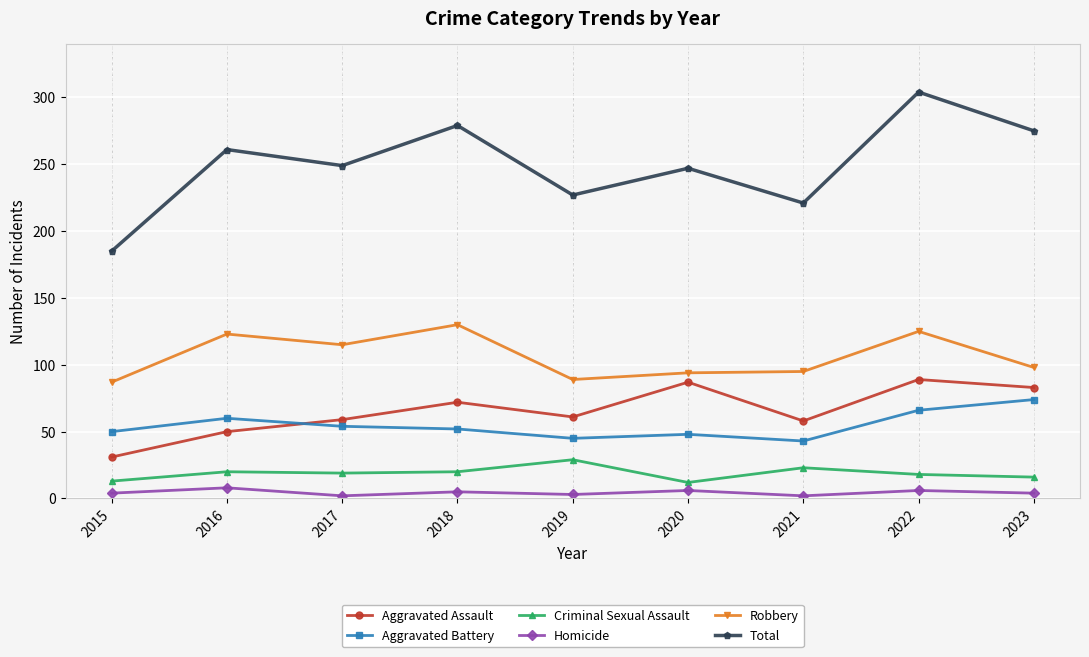

At which category does Total reach its first local valley?

2017